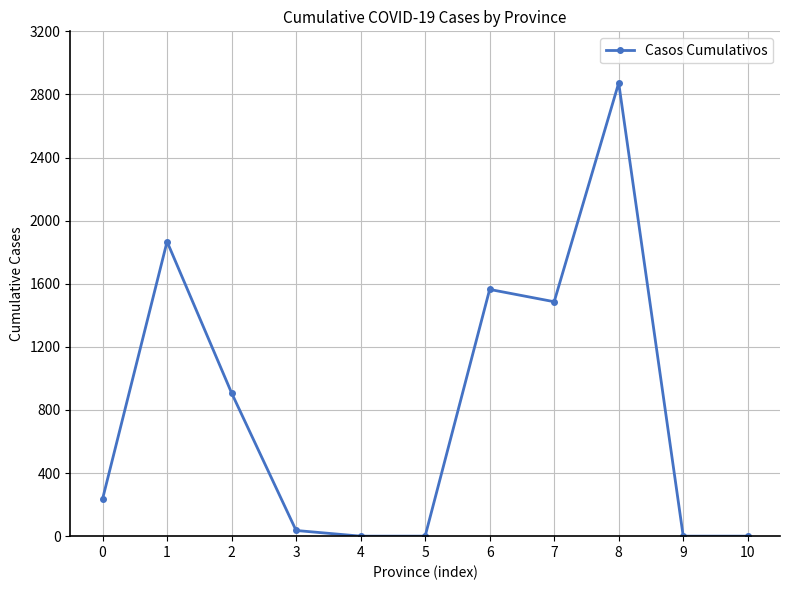

The value at 1 is 998. True or false?

False